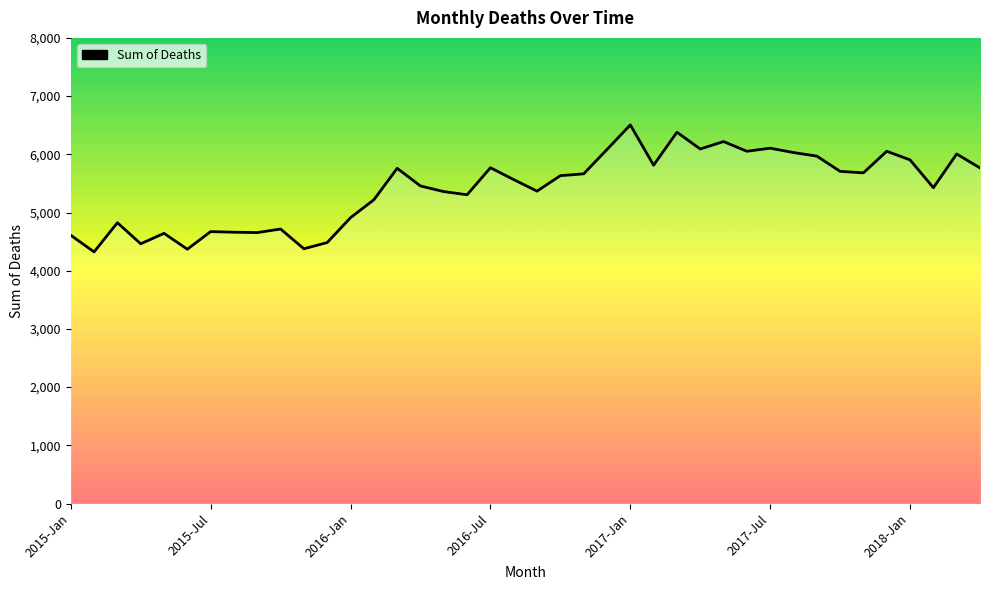

What is the difference between the maximum and minimum values?

2182